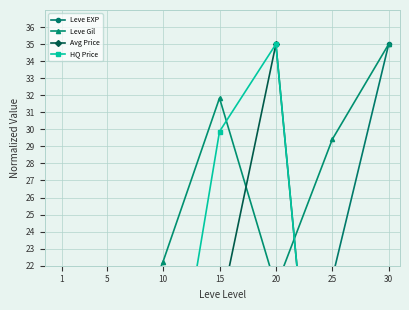

Where is the first local minimum for Avg Price?

10